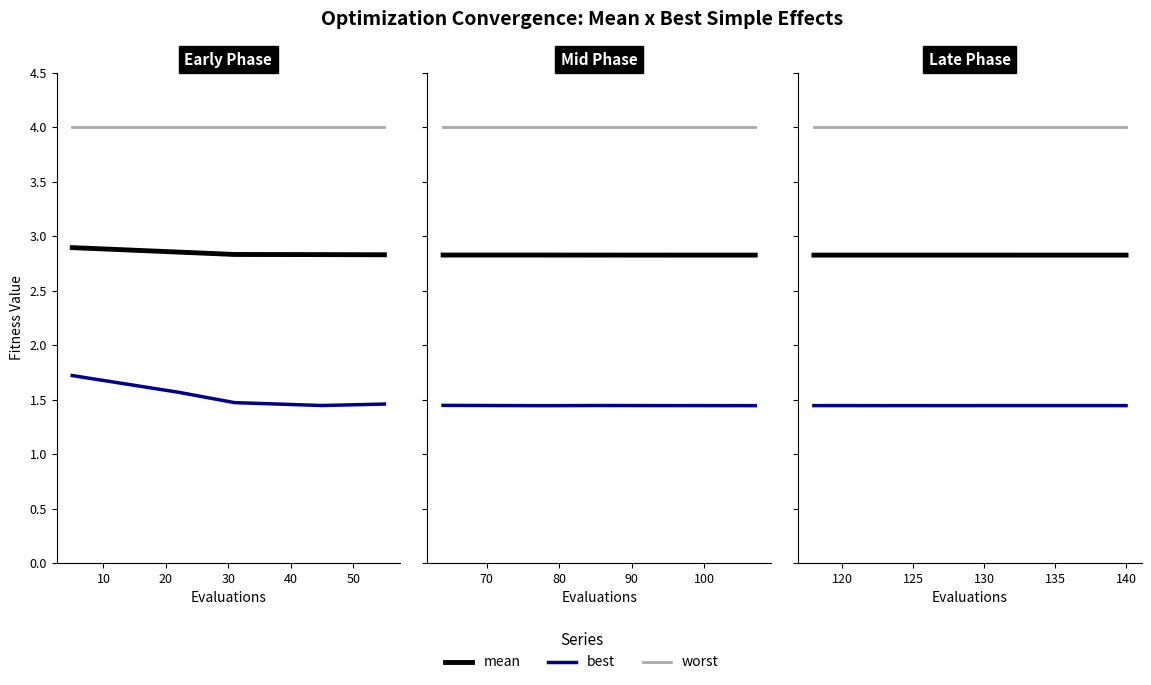

The value of worst at 30 is 6.5. True or false?

False